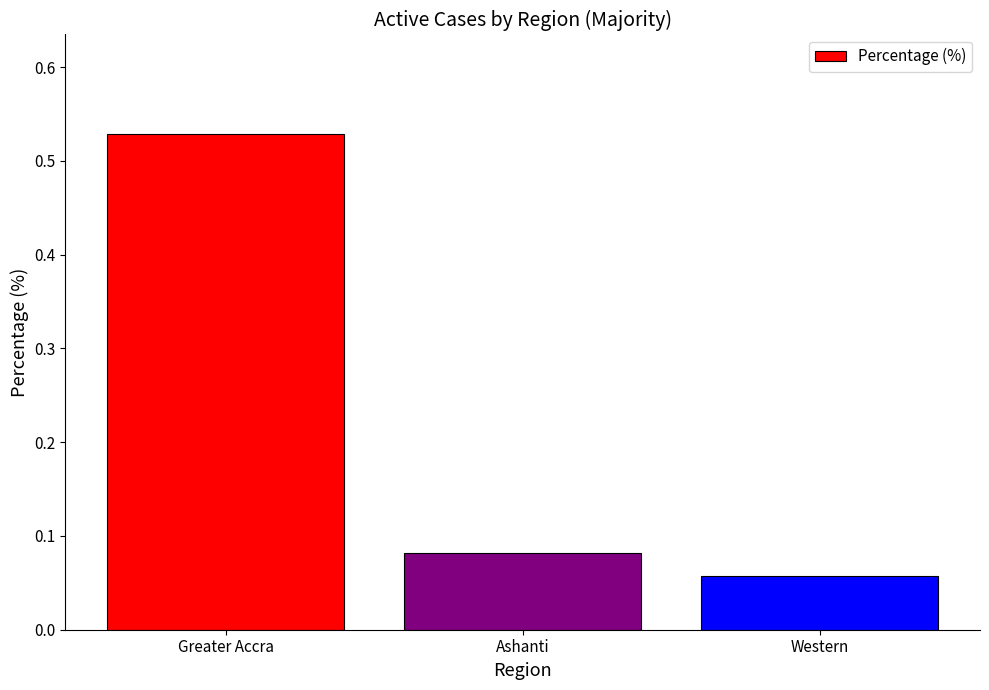

How many categories are shown in the chart?

3